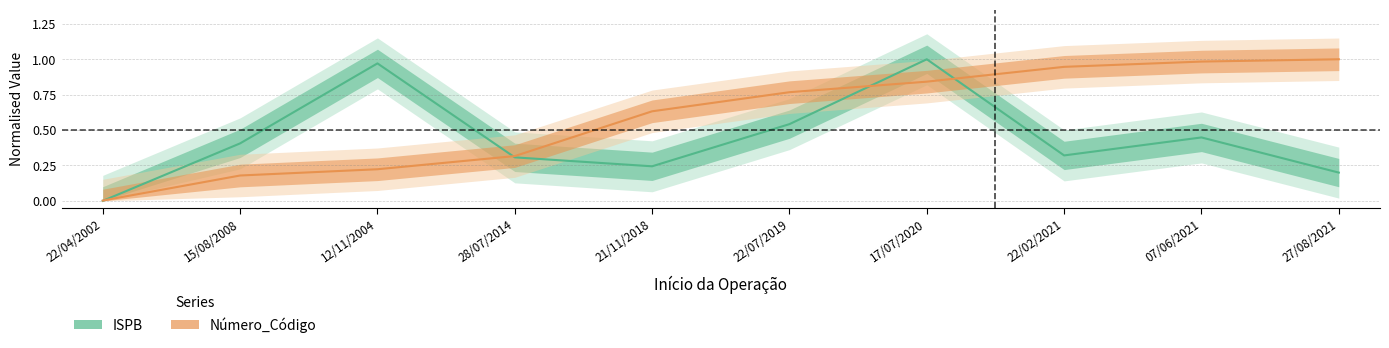

How many lines are shown in the chart?

2